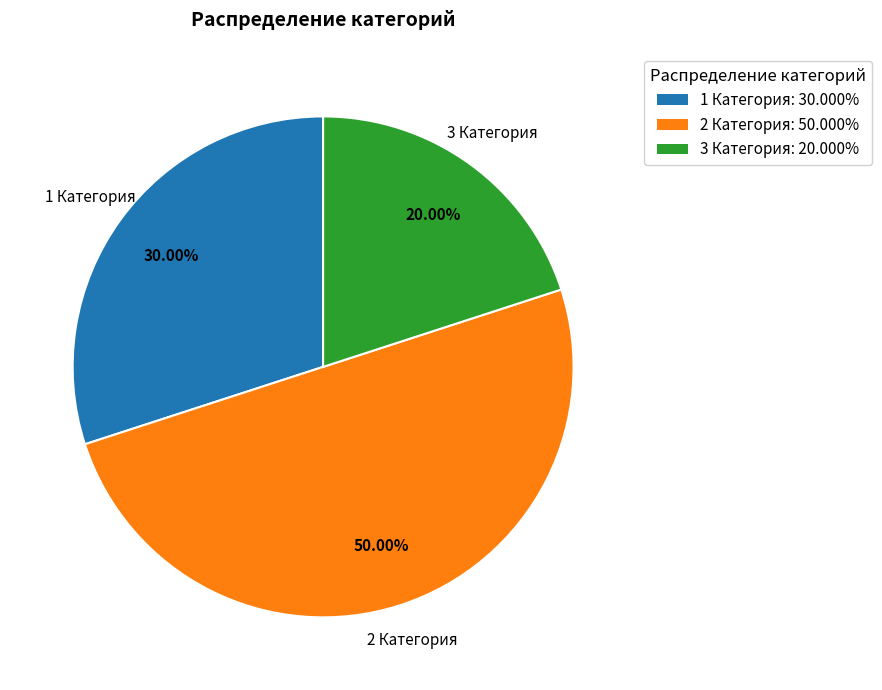

Count the number of slices in the pie.

3